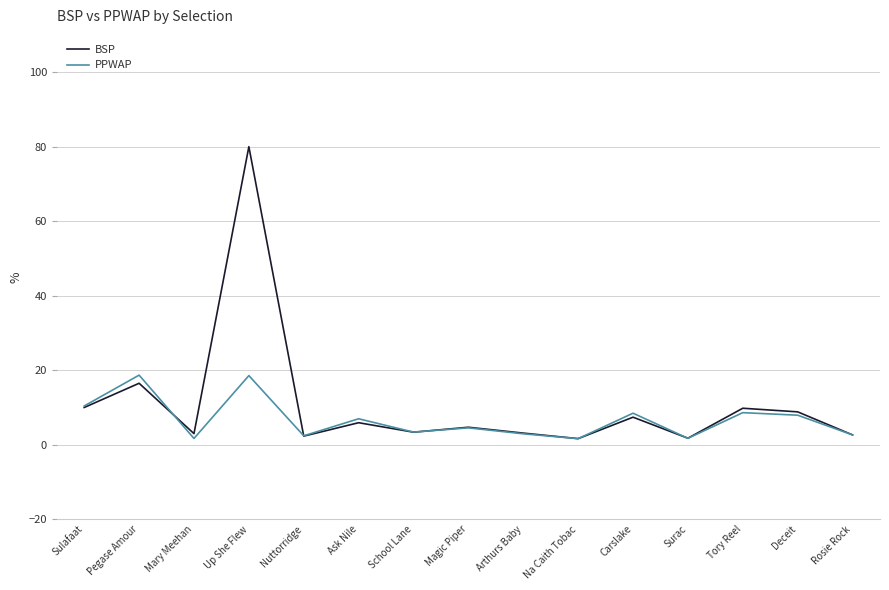

Is the value of BSP at Mary Meehan greater than the value of PPWAP at Na Caith Tobac?

Yes